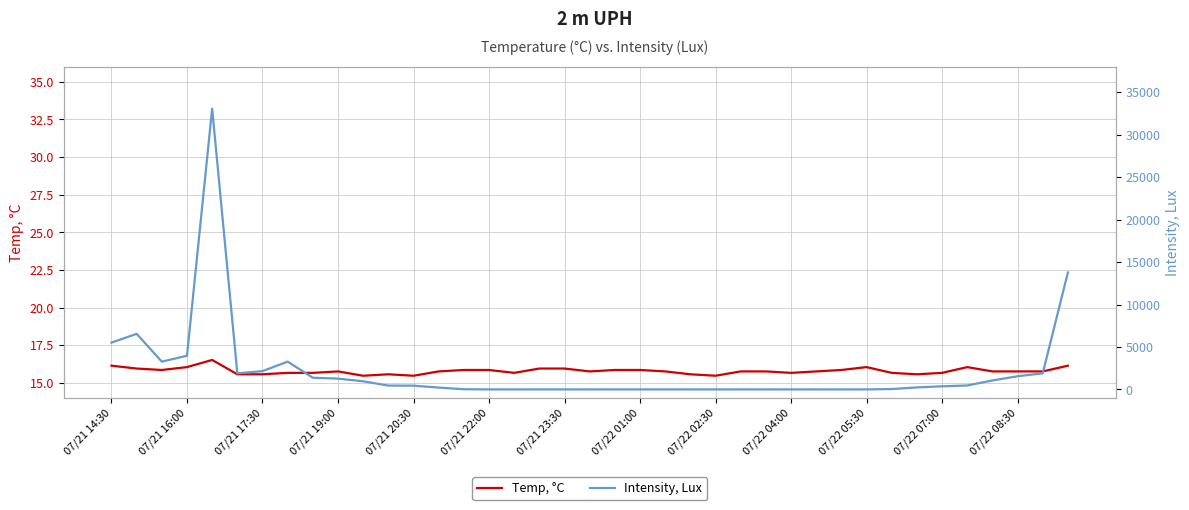

Which series ends up on top after the final intersection of Intensity, Lux and Temp, °C?

Intensity, Lux